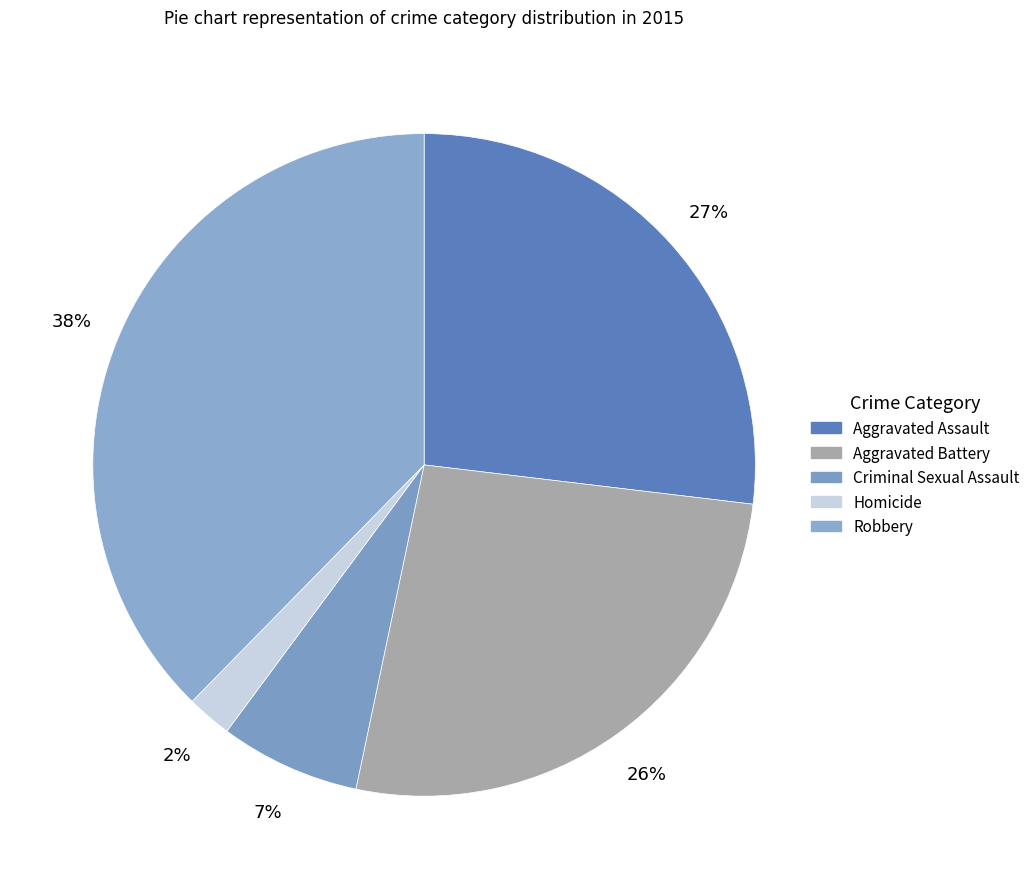

Count the number of slices in the pie.

5